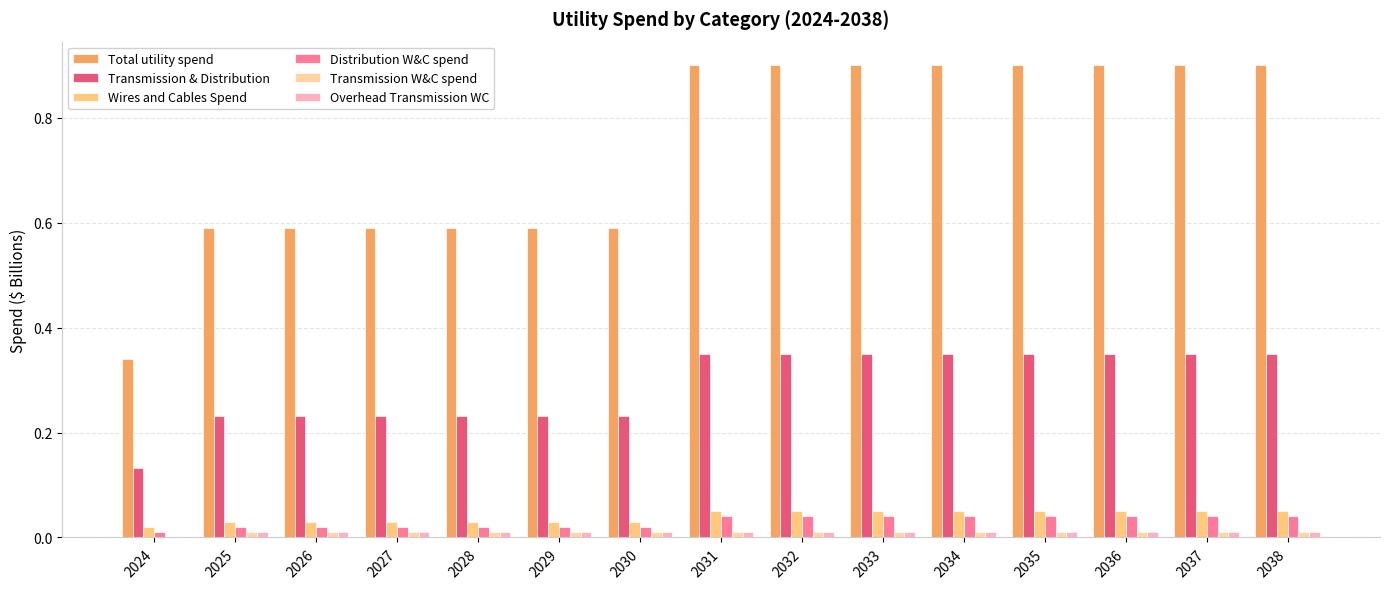

True or false: Transmission & Distribution has a value of 0.2 at 2025.

True